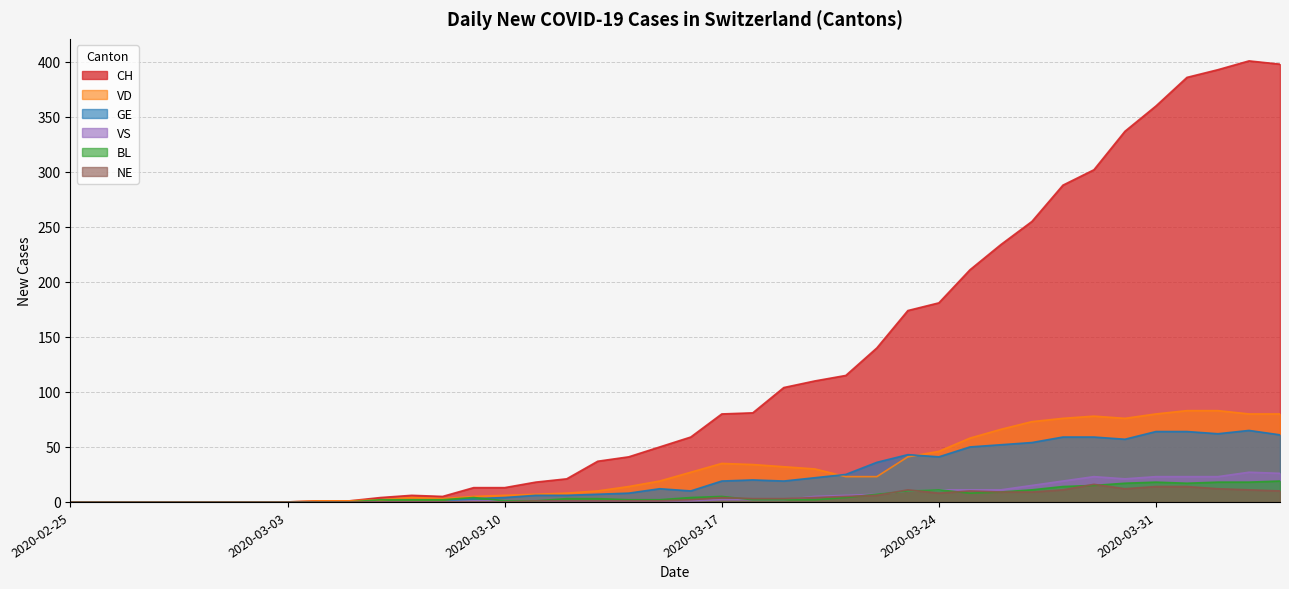

How many series are shown in this chart?

6